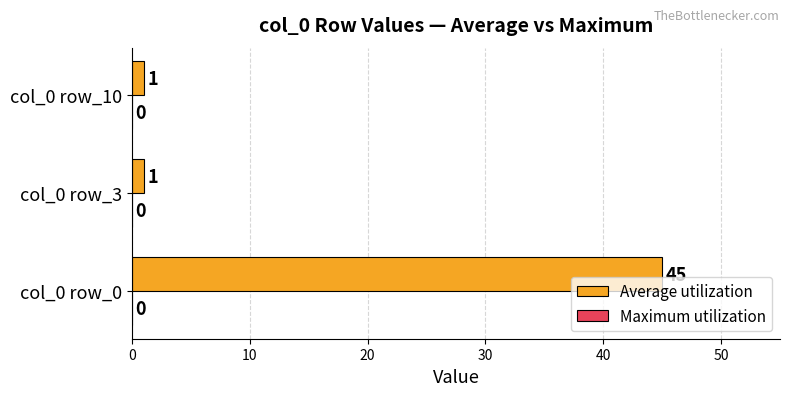

Reading top to bottom, extract all data points from this chart.

1	1	45